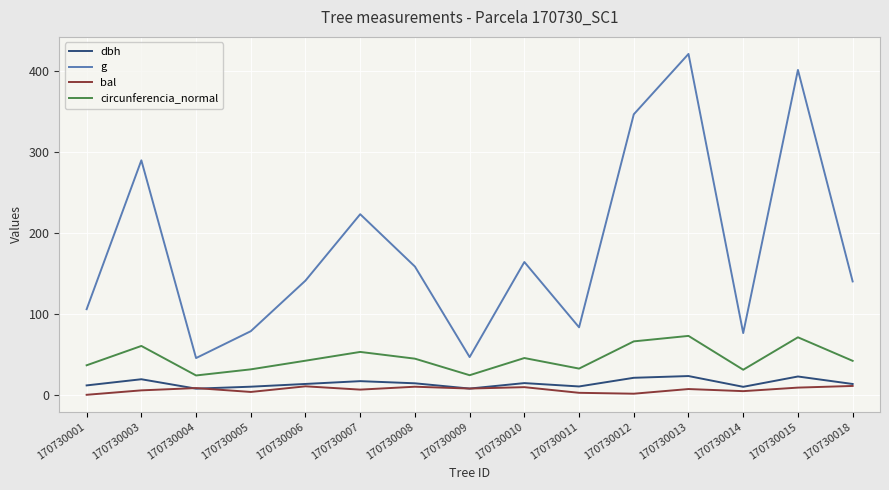

Which series has the largest total across all categories?

g